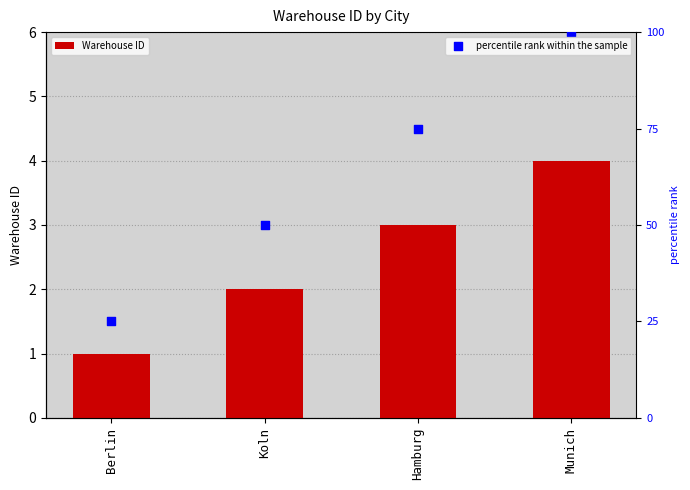

Is the value of Warehouse ID at Munich greater than the value of percentile rank within the sample at Berlin?

No